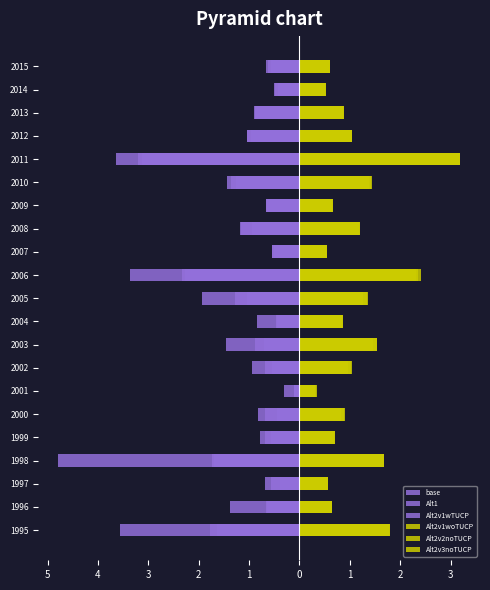

What is the spread (max minus min) of values at 1998?

6.5